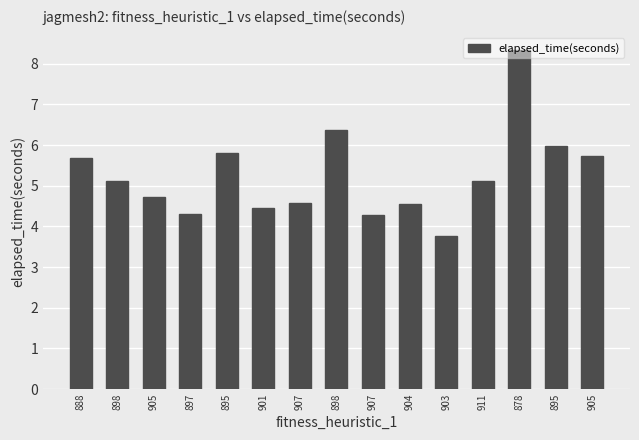

What value does the data have at 905?

5.7